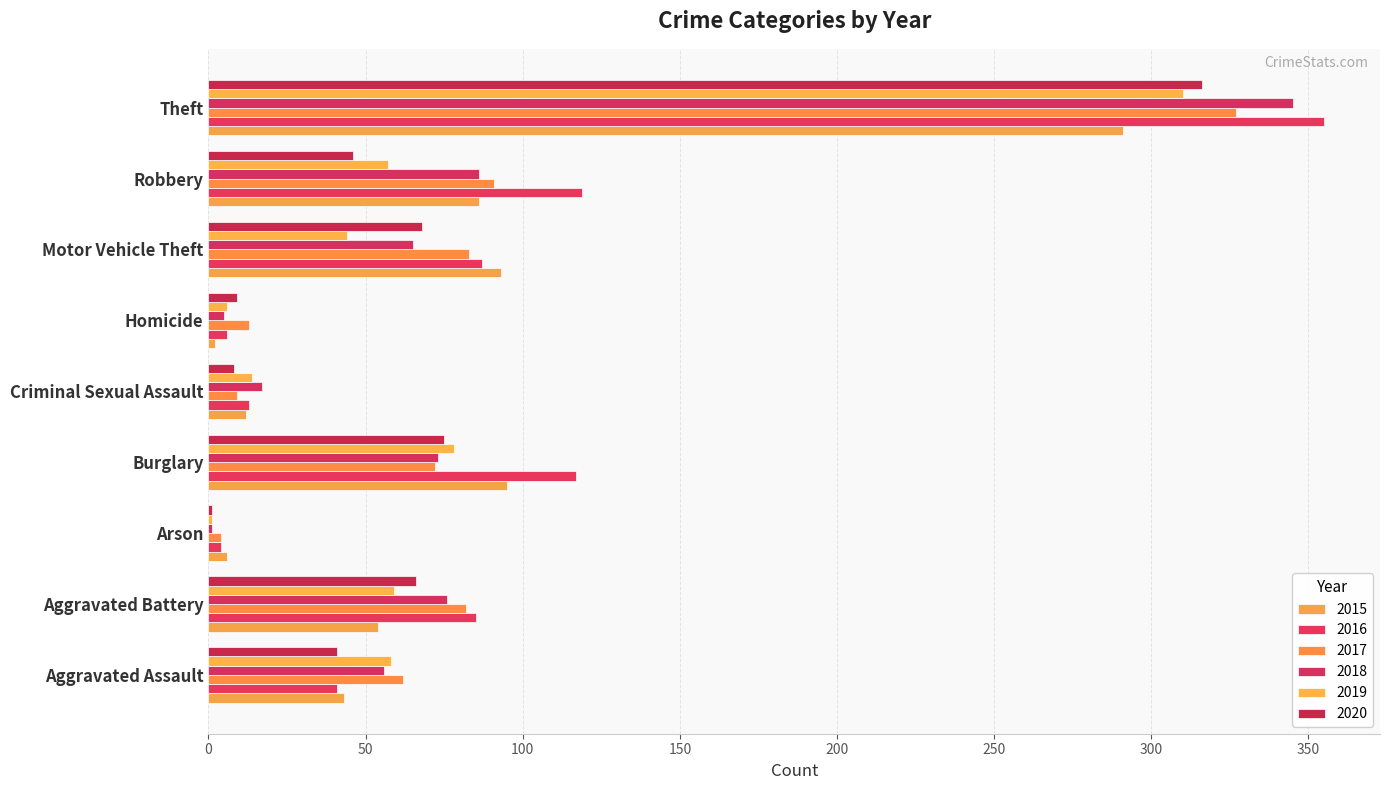

What is the average value of the 2018 series?

80